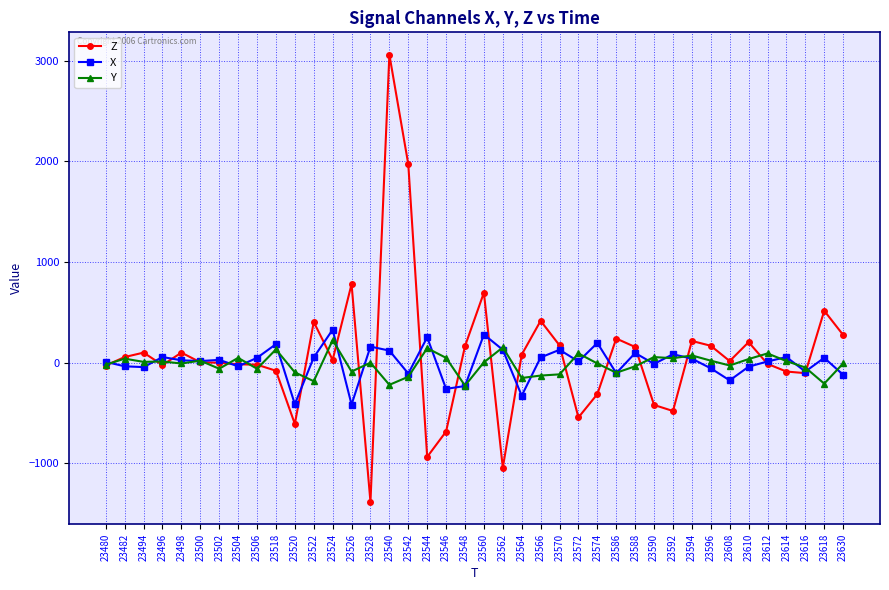

At which label is Z closest to 838?

23526